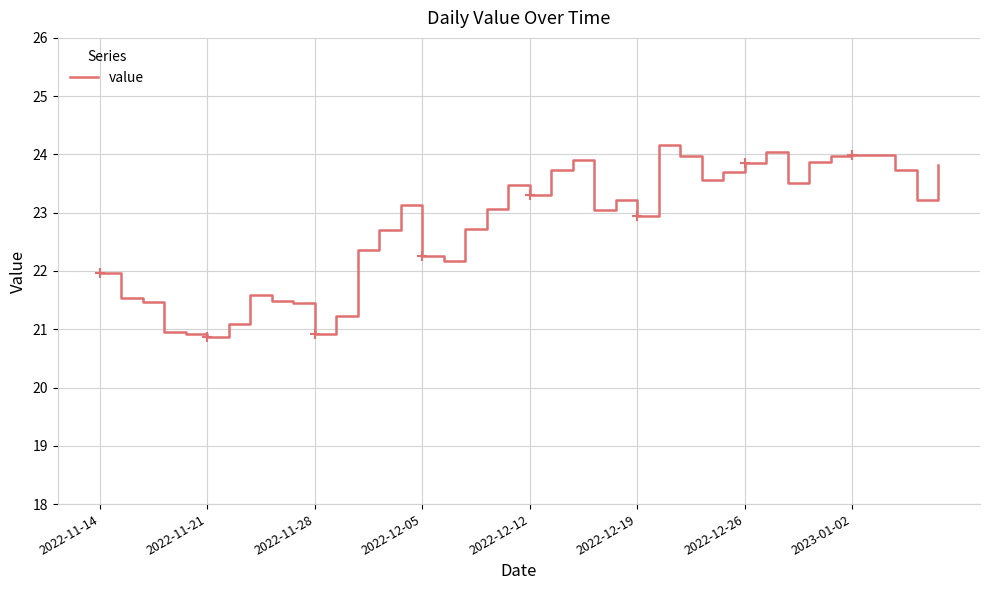

What is the maximum value for value?

24.2